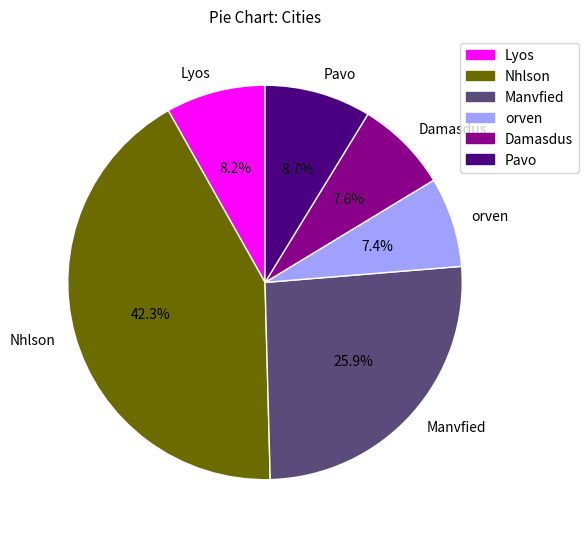

Combined, what portion of the pie is Pavo and Lyos?

16.9%